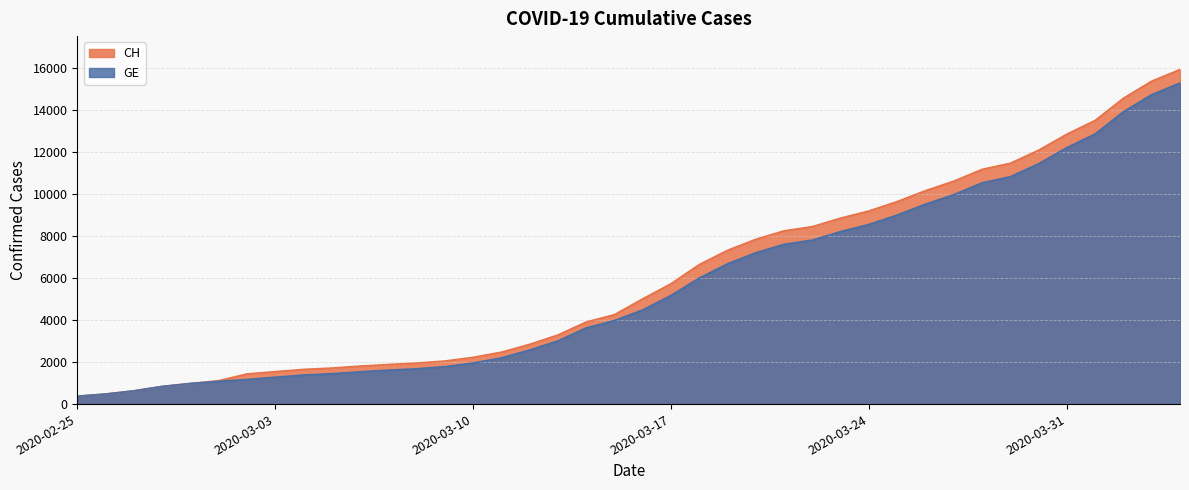

True or false: CH has more than 0 interior local peaks.

False